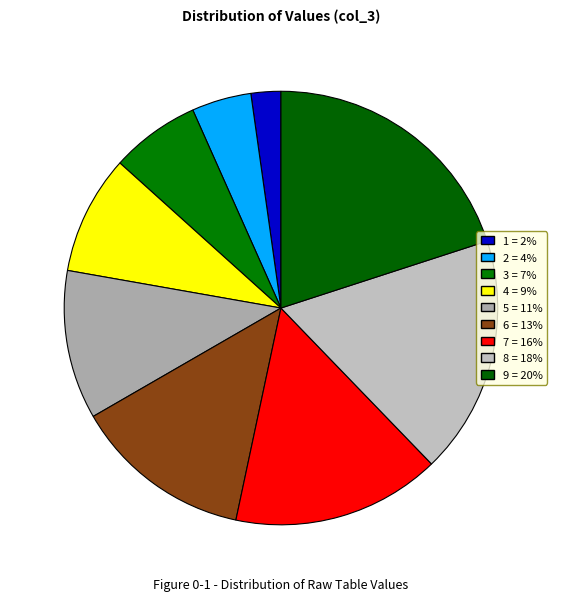

What percentage is NOT represented by 1?

97.8%